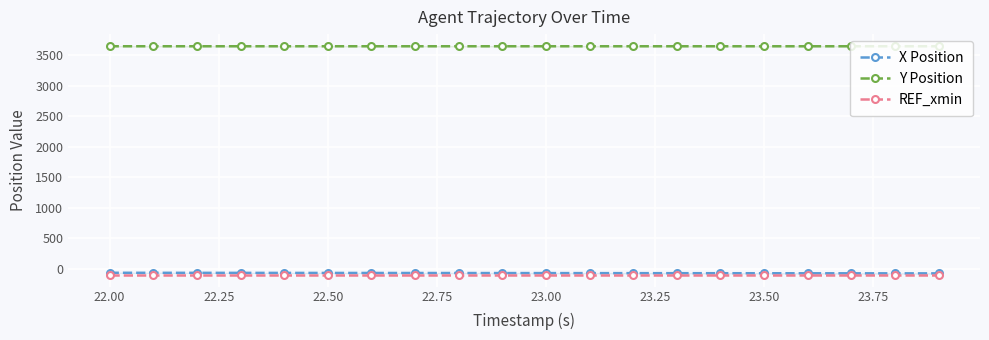

What is the greatest value displayed?

3643.9